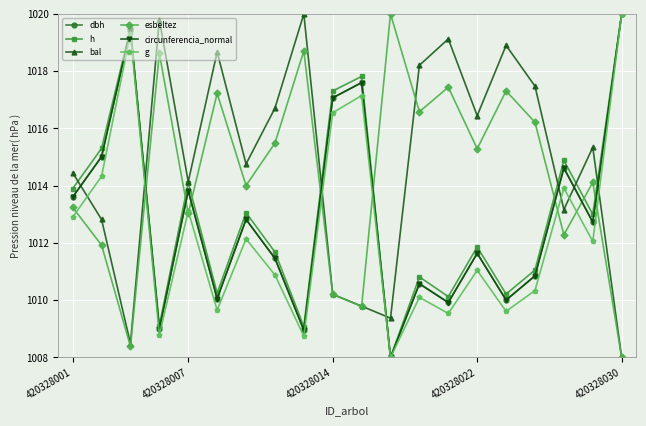

Which series ends up on top after the final intersection of esbeltez and g?

g